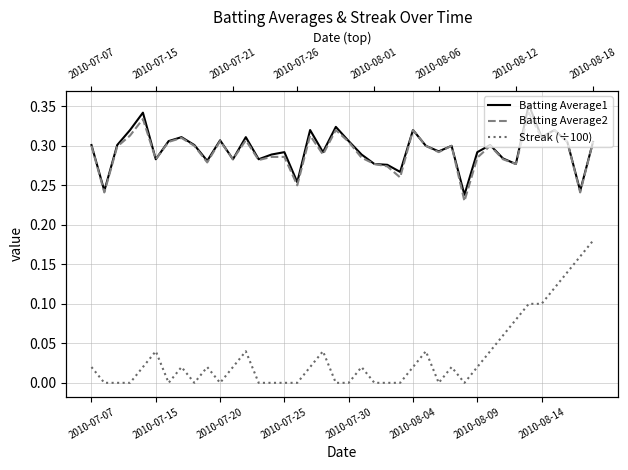

What is the sum of the Streak (÷100) values at 28 and 32?

0.1